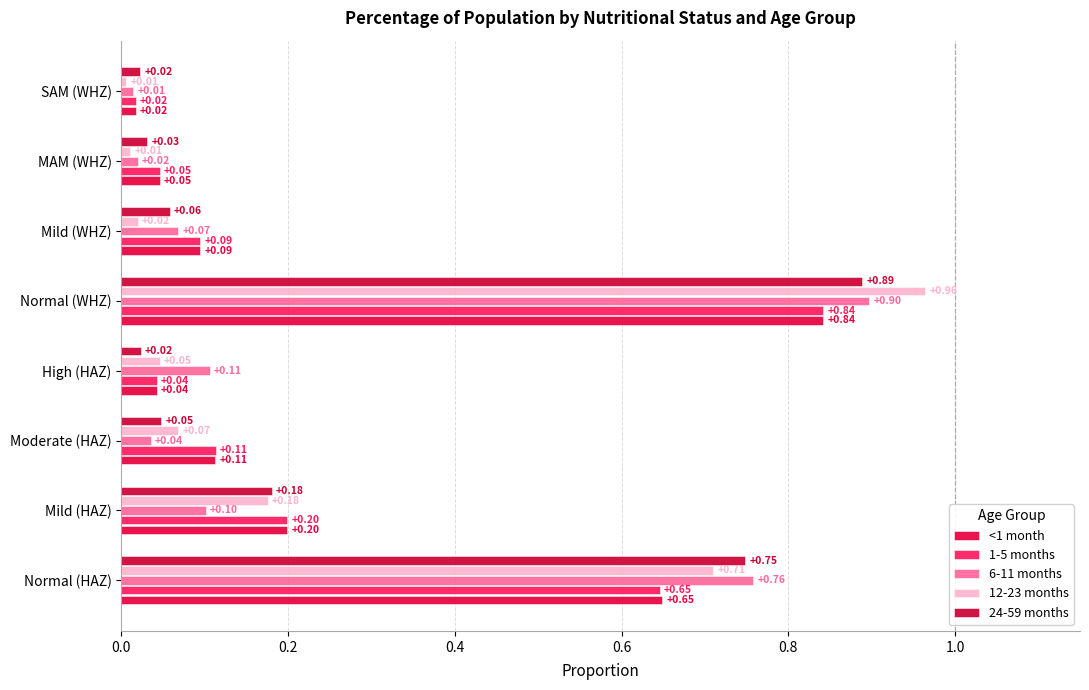

What is the highest value of the 1-5 months series?

0.8